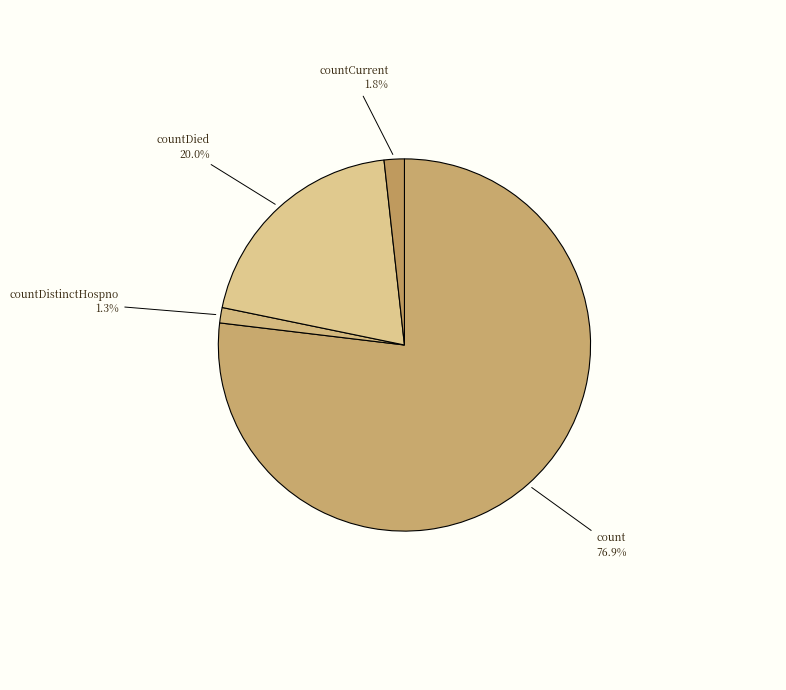

Count the number of slices in the pie.

4